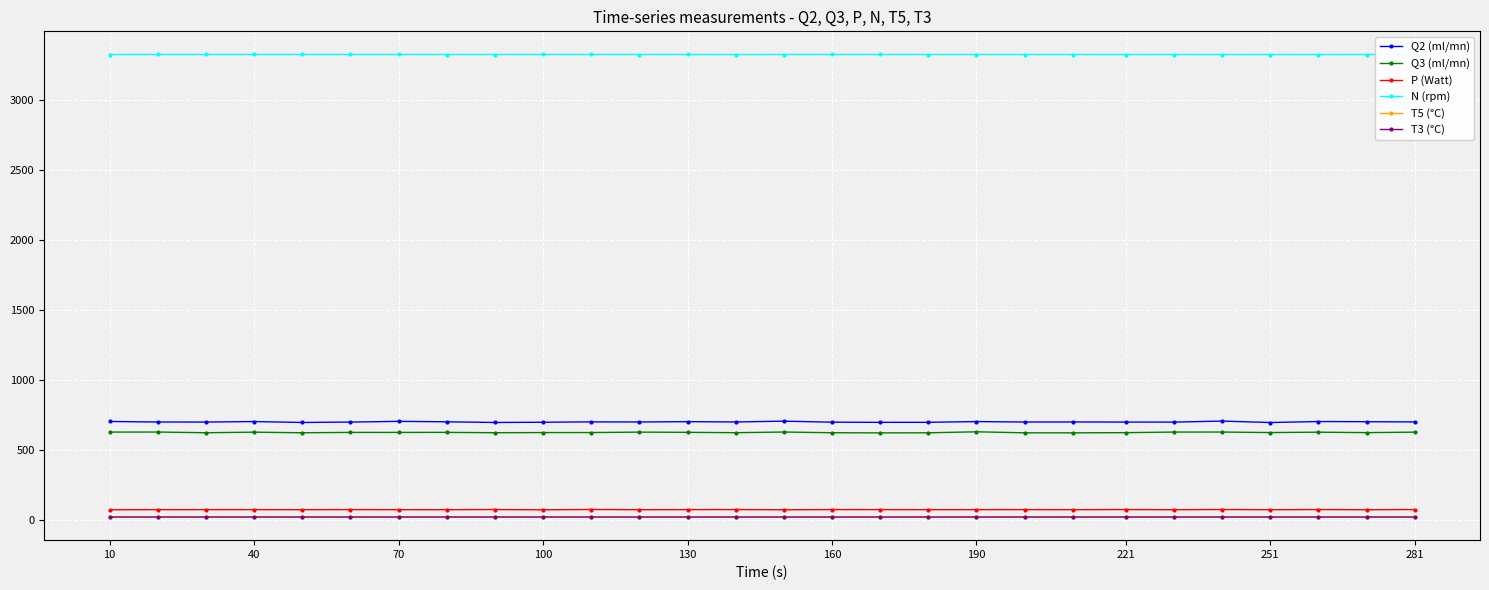

Which series has the largest total across all categories?

N (rpm)